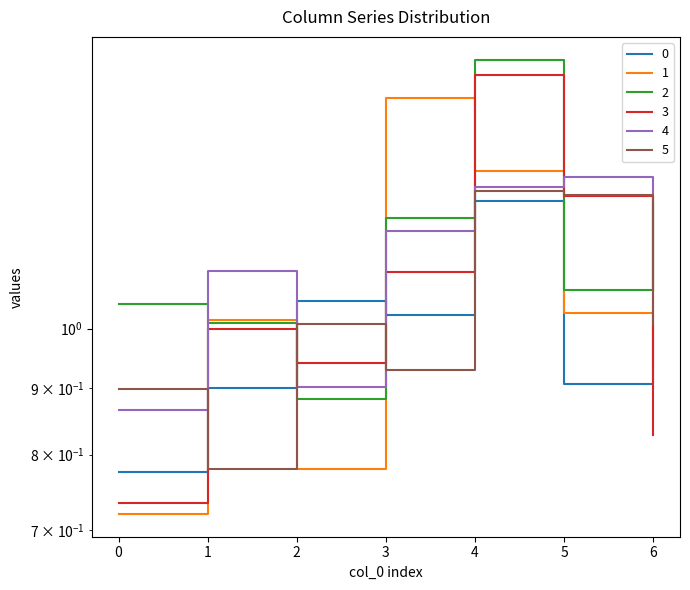

Reading left to right, transcribe all the data shown in this chart.

0: 0.8	0.9	1.1	1.0	1.3	0.9	1.0
1: 0.7	1.0	0.8	1.5	1.3	1.0	0.9
2: 1.0	1.0	0.9	1.2	1.6	1.1	1.2
3: 0.7	1.0	0.9	1.1	1.6	1.3	0.8
4: 0.9	1.1	0.9	1.2	1.3	1.3	1.1
5: 0.9	0.8	1.0	0.9	1.3	1.3	1.0